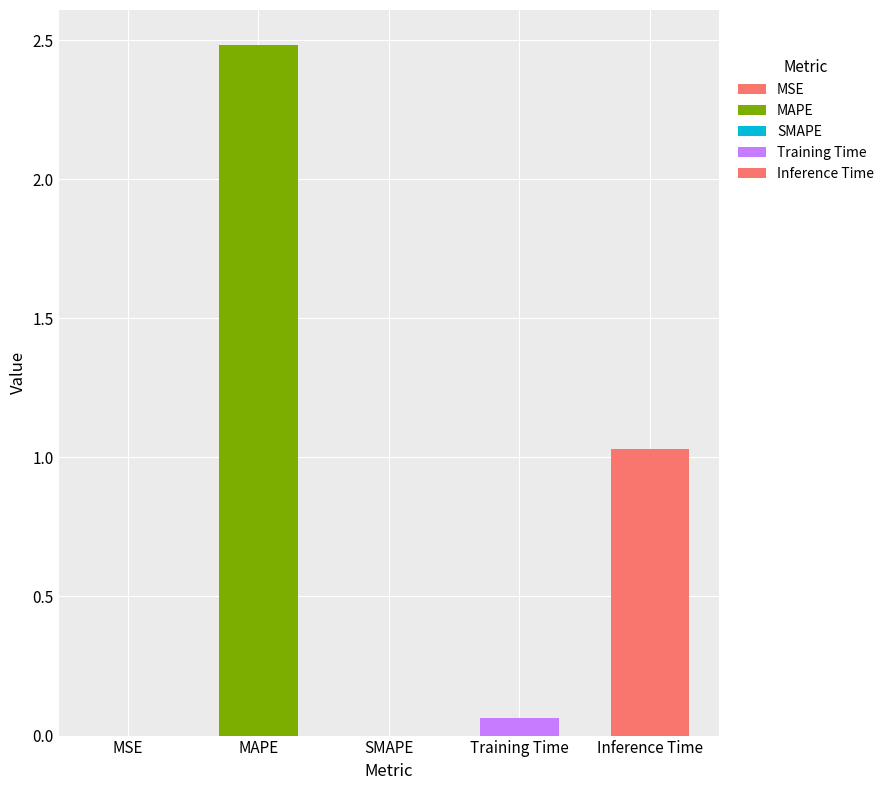

Reading left to right, transcribe all the data shown in this chart.

MSE=0.0	MAPE=2.5	SMAPE=0.0	Training Time=0.1	Inference Time=1.0